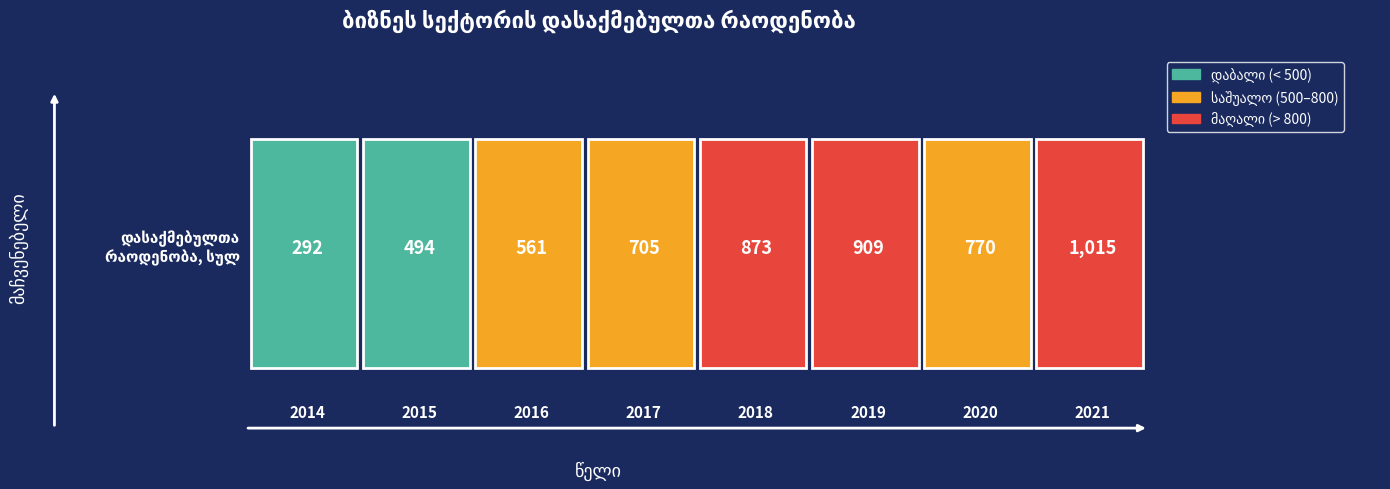

True or false: the data shows 1015.0 at 2021.

True